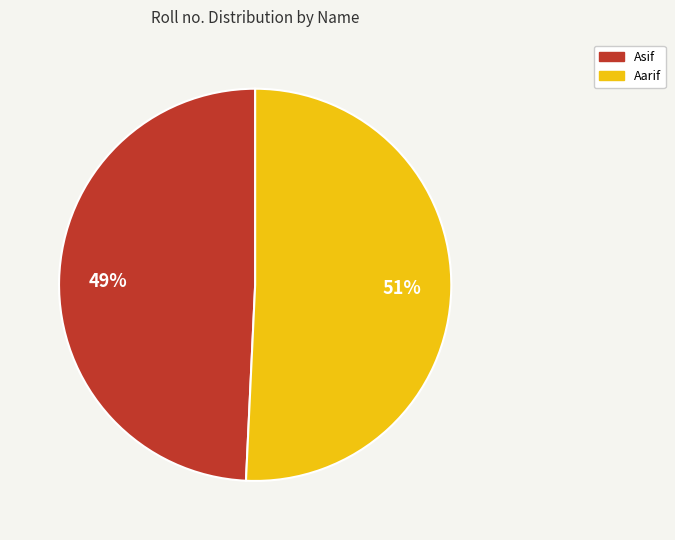

True or false: Asif accounts for 61% of the total.

False